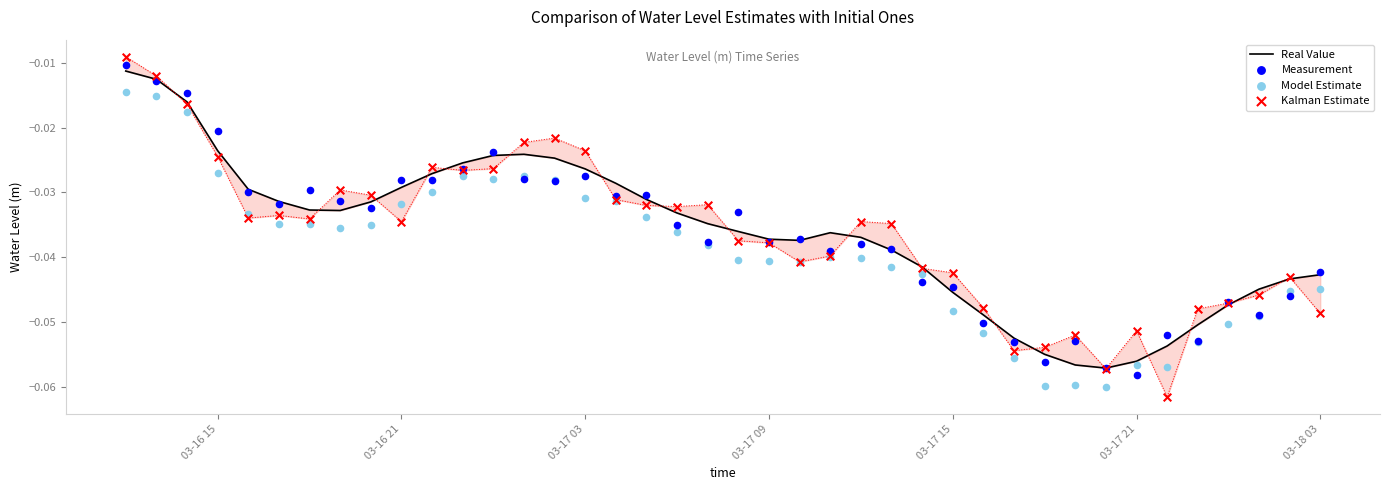

Which series contains the highest Y value?

Kalman Estimate